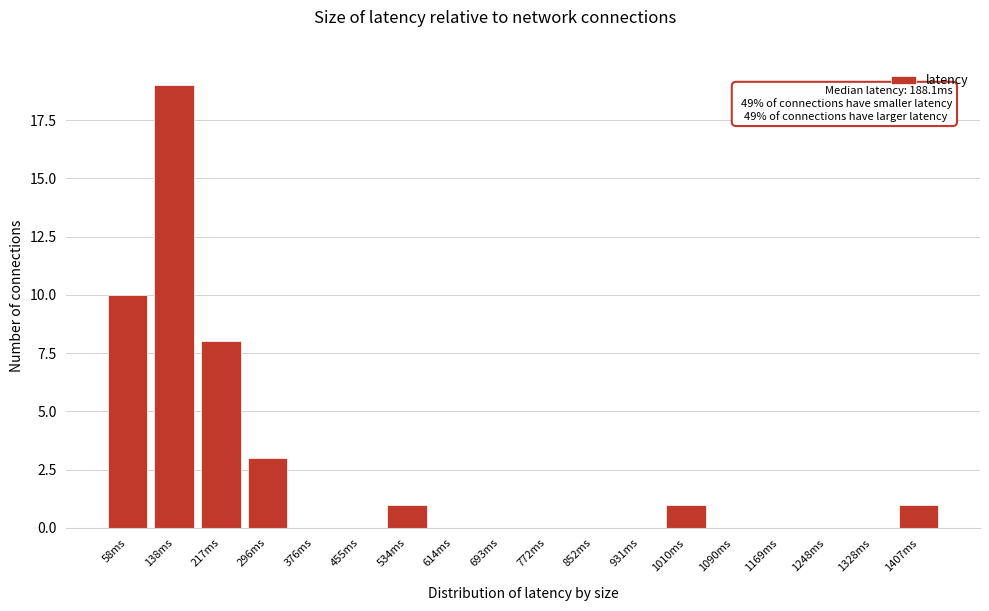

Reading left to right, list all the values displayed in this chart.

58ms=10	138ms=19	217ms=8	296ms=3	376ms=0	455ms=0	534ms=1	614ms=0	693ms=0	772ms=0	852ms=0	931ms=0	1010ms=1	1090ms=0	1169ms=0	1248ms=0	1328ms=0	1407ms=1